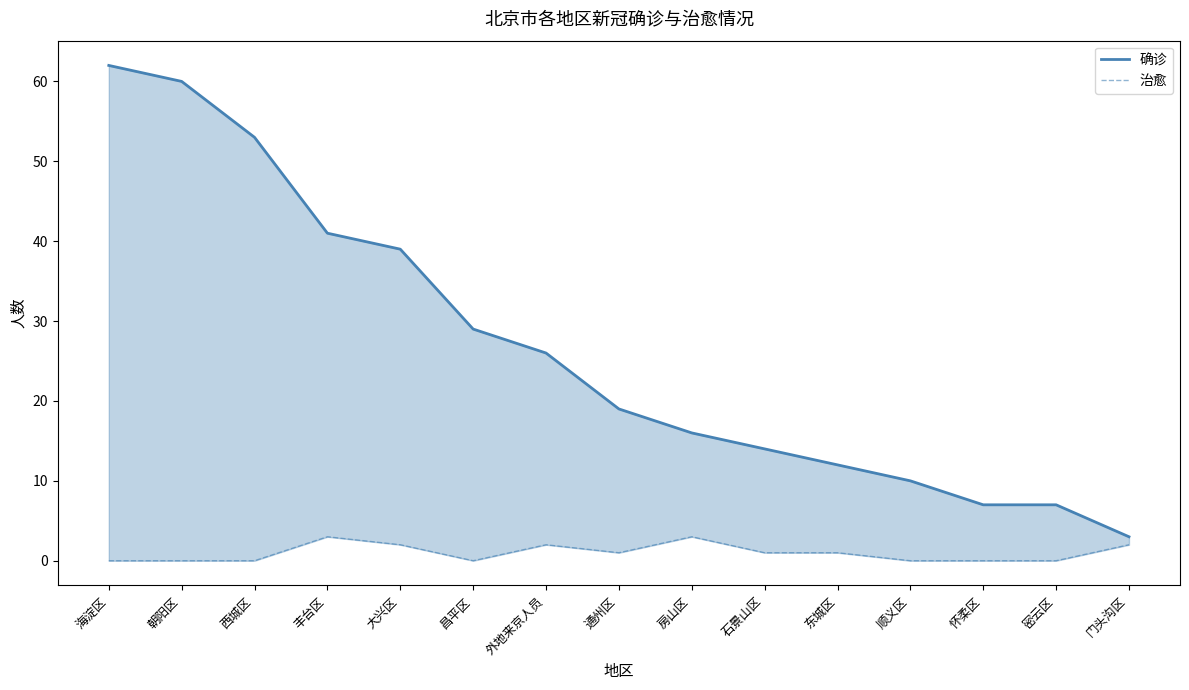

In 治愈, how many points are lower than both neighbors (excluding endpoints)?

2